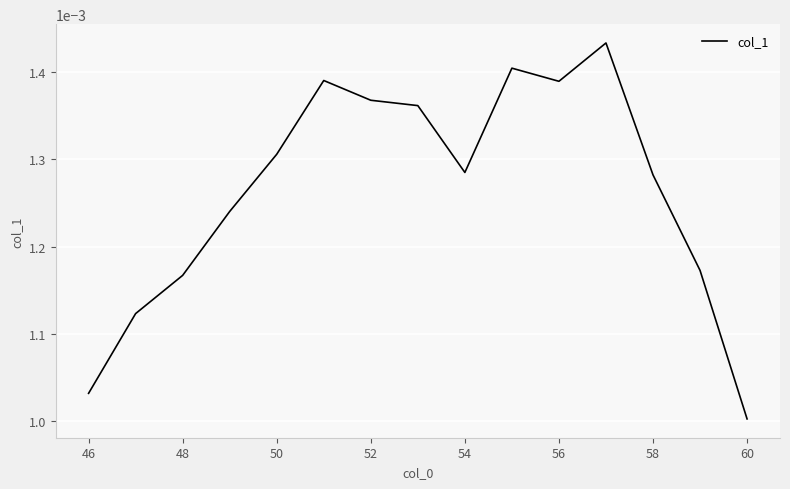

Does the chart have visible grid lines?

Yes